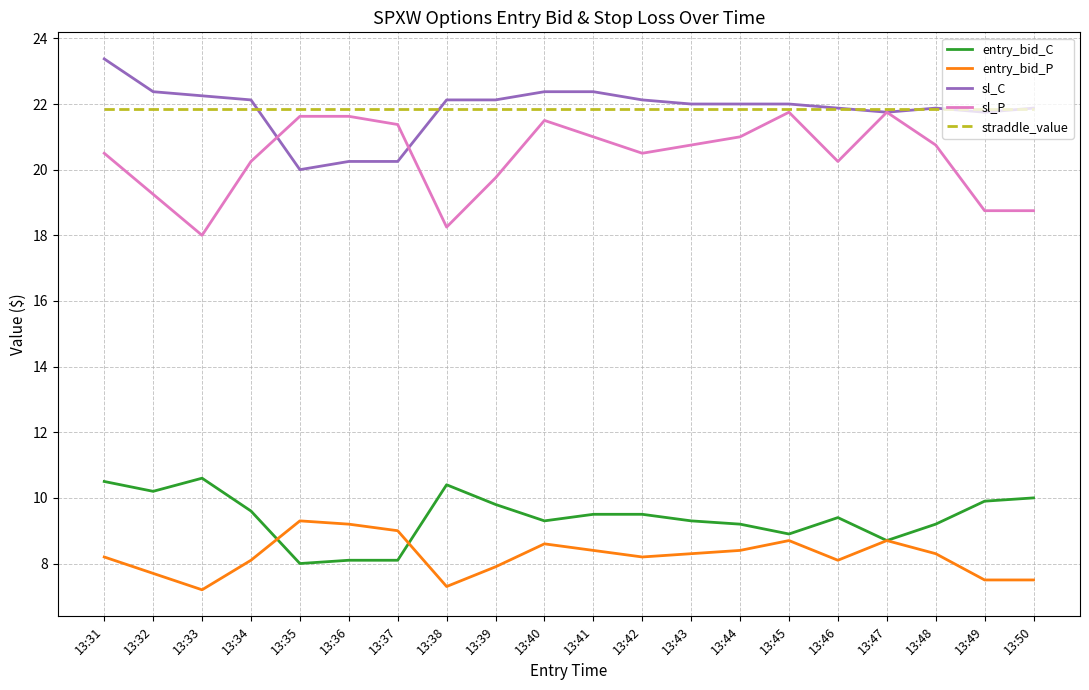

How many lines are shown in the chart?

5